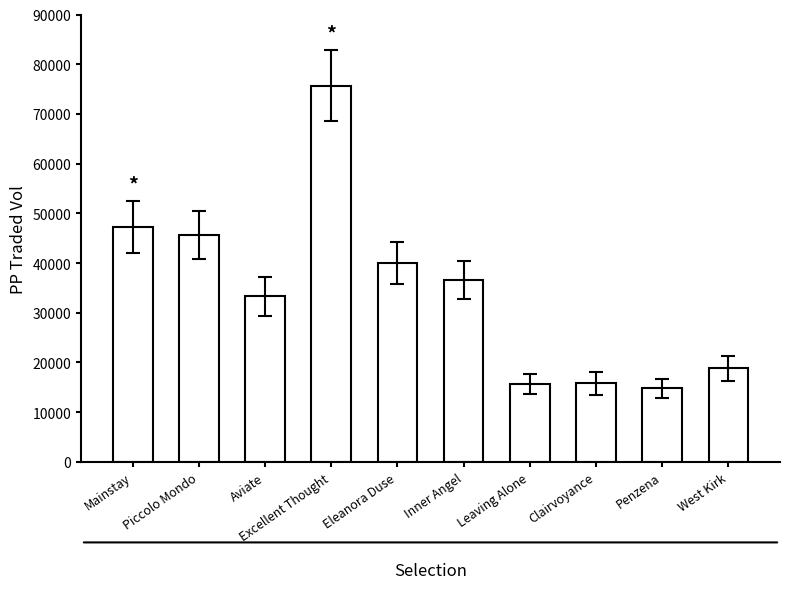

What is the change in value from Excellent Thought to Inner Angel?

-39099.8